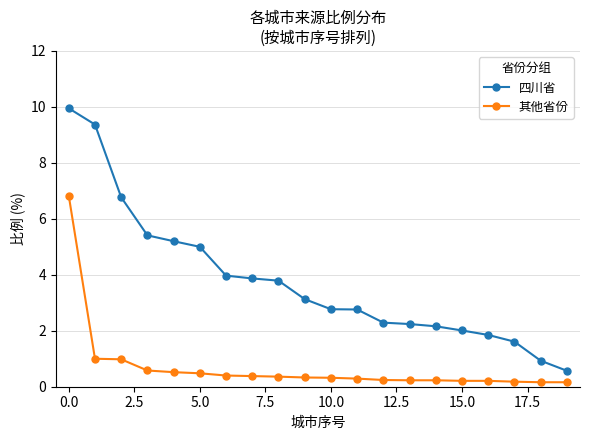

List the series in order of their overall mean, lowest first.

其他省份, 四川省